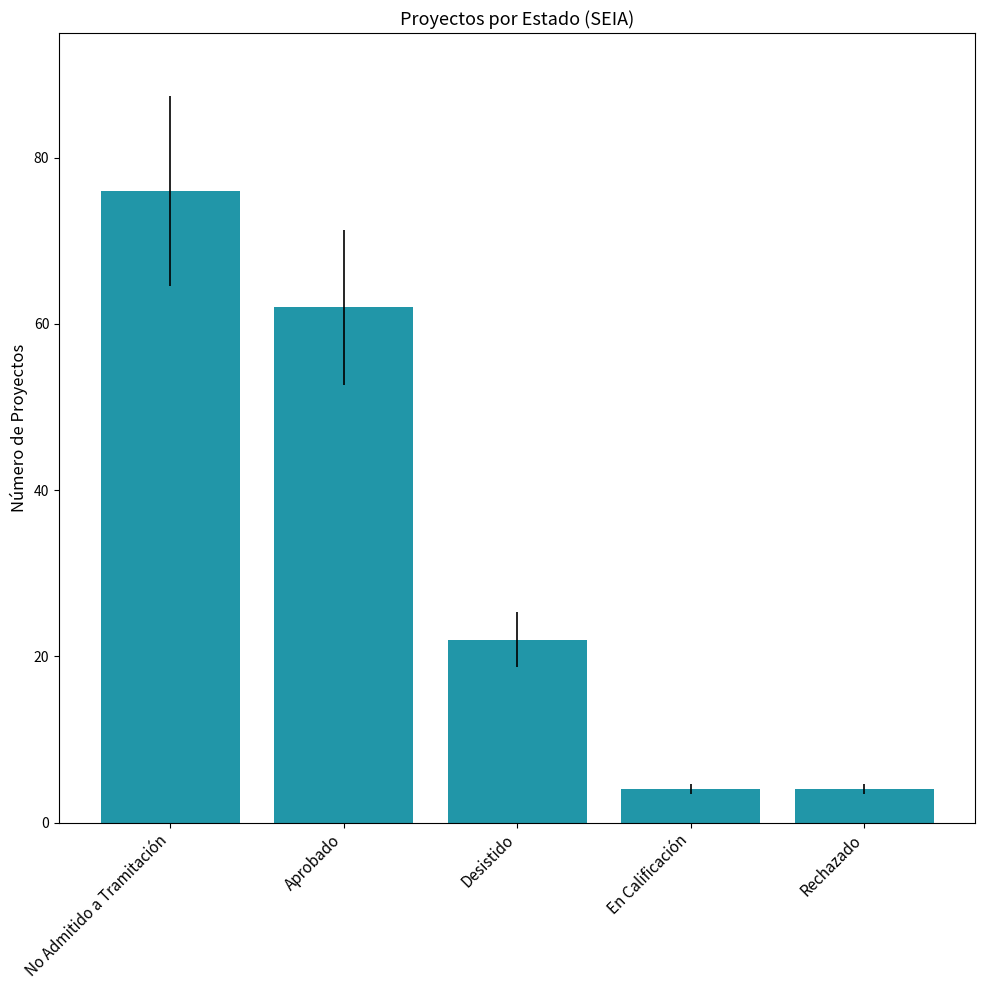

The value at Aprobado is 110. True or false?

False